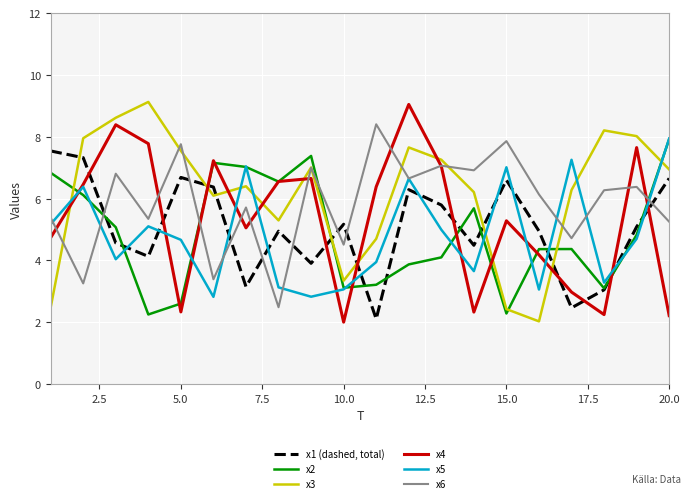

Does the chart have visible grid lines?

Yes